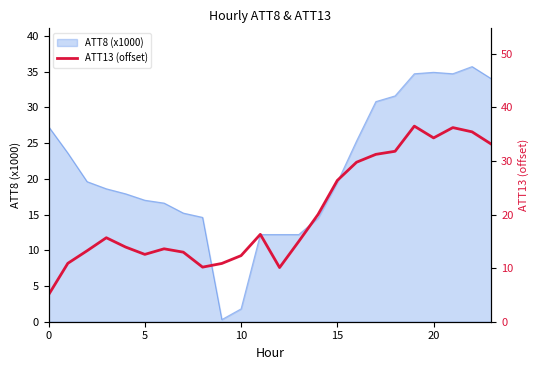

The ATT8 (x1000) series shows 1.8 at 10. True or false?

True